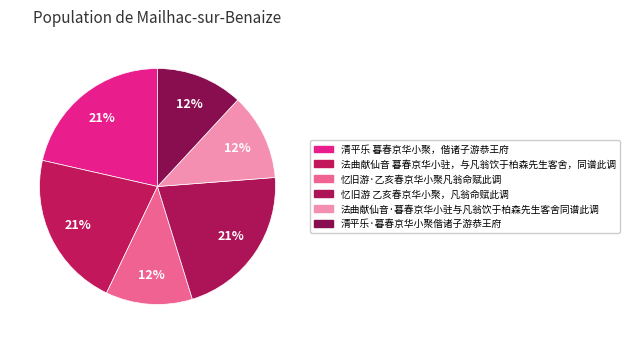

How many segments does this pie chart have?

6